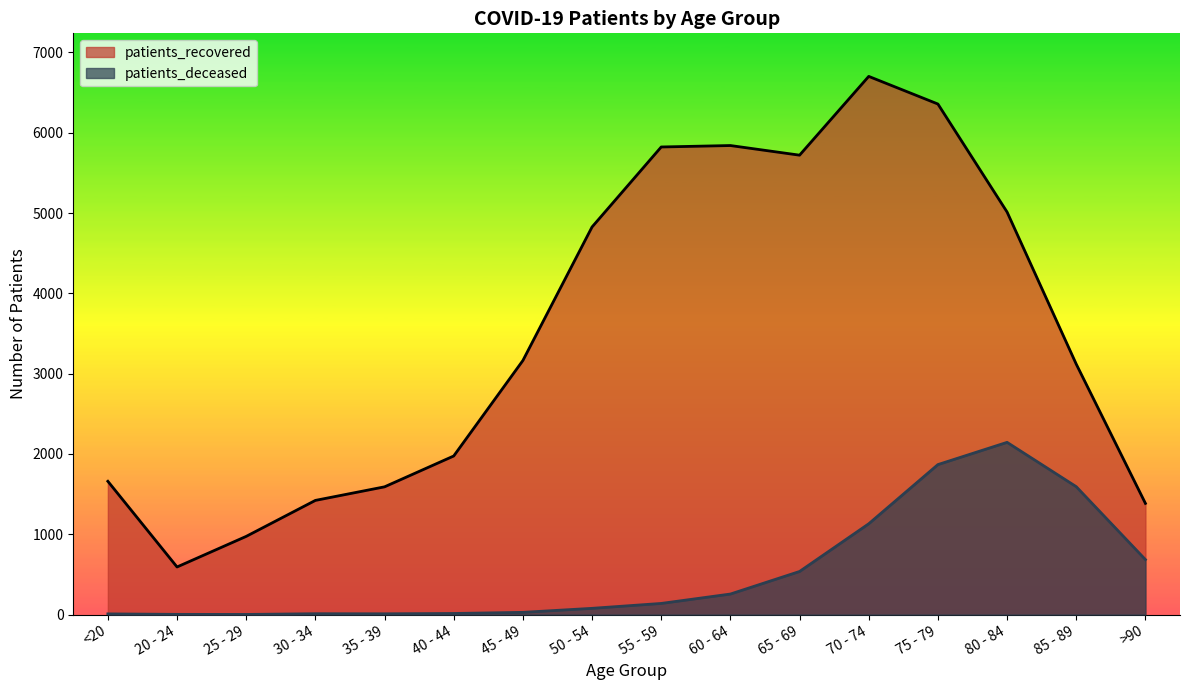

How many data points does each series have?

16